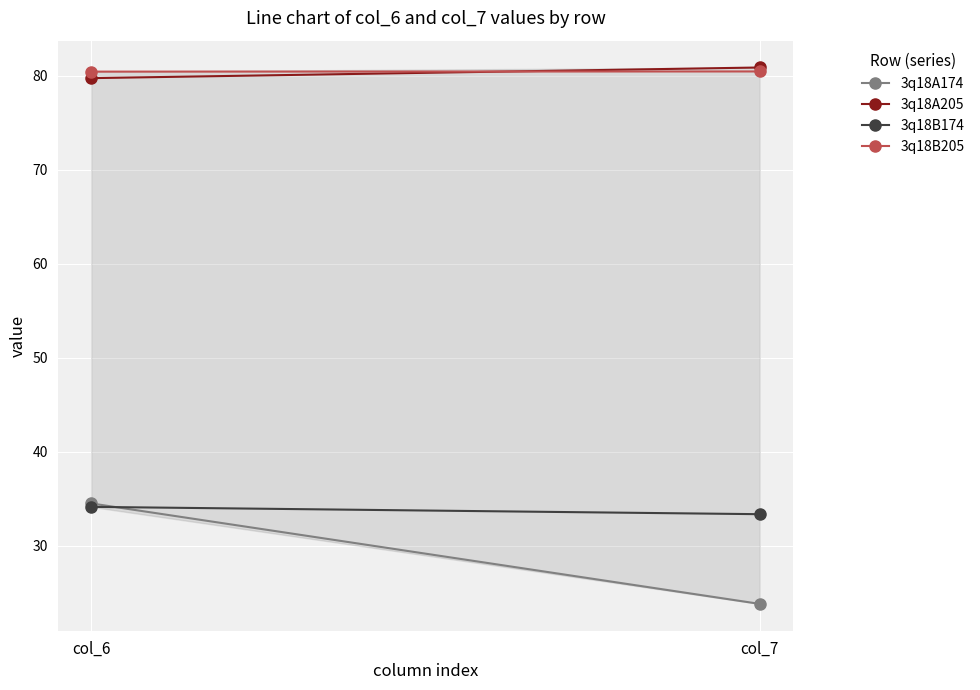

List the labels in order of 3q18B205 value, largest first.

col_7, col_6